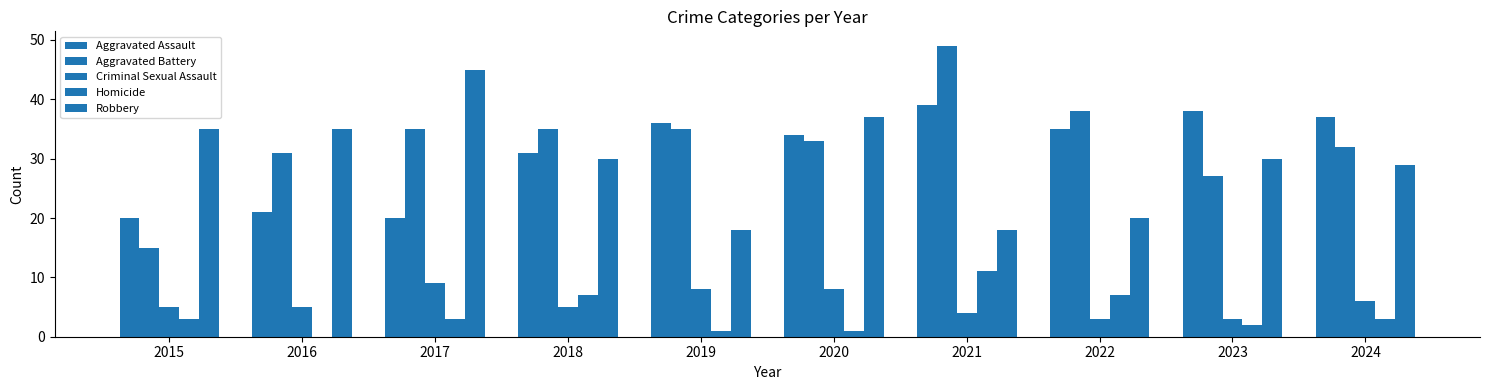

Which series has the largest total across all categories?

Aggravated Battery